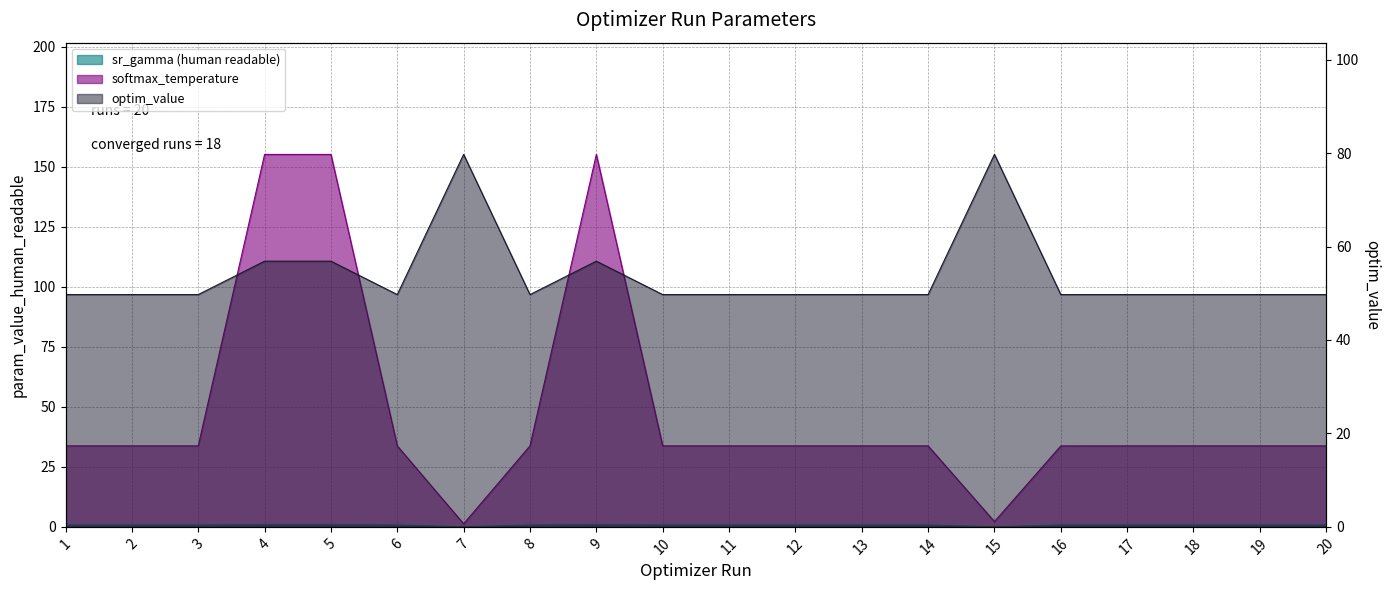

Rank the series at 18 from lowest to highest value.

sr_gamma (human readable), softmax_temperature, optim_value